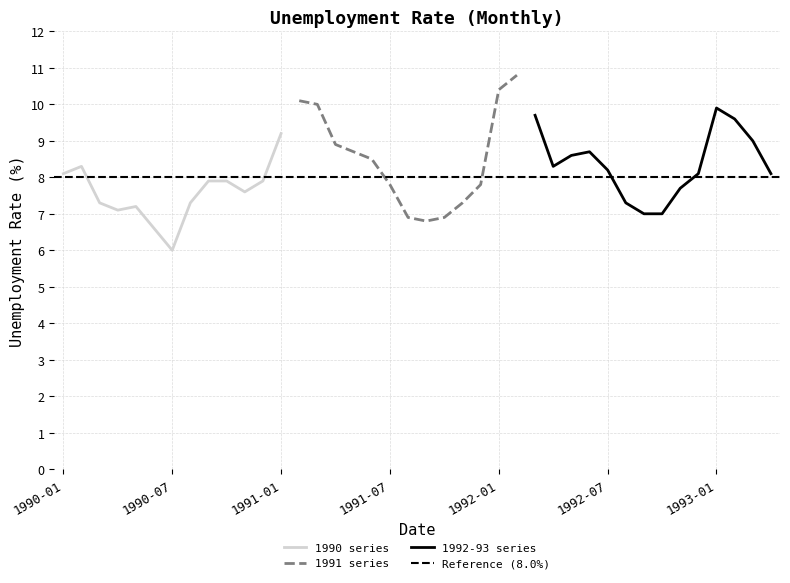

The value at 1990-08 is 2.1. True or false?

False